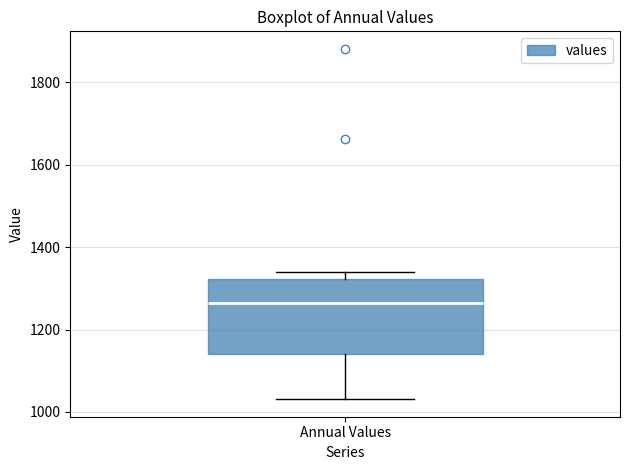

Read this box plot against the y-axis: the position of the median line, the range covered by the box, and the ends of both whiskers. The values are not printed on the chart, so give them approximately, as read against the axis.

median 1260, box 1140 to 1320, whiskers 1040 to 1340